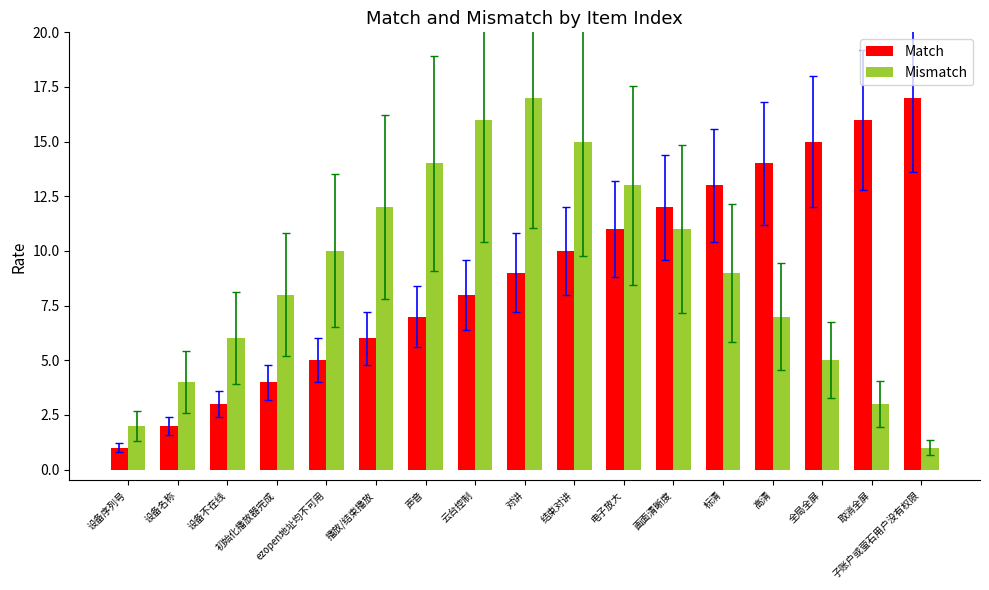

At which label does Mismatch first exceed 9?

ezopen地址均不可用